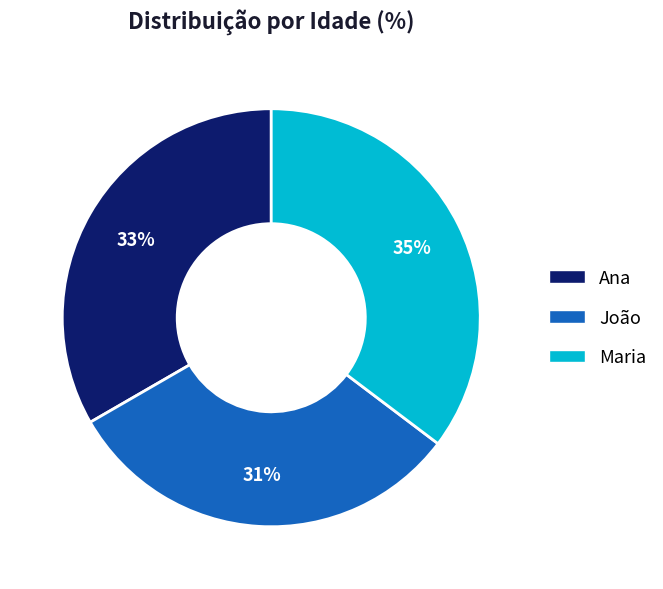

Which category has the biggest portion of the pie?

Maria